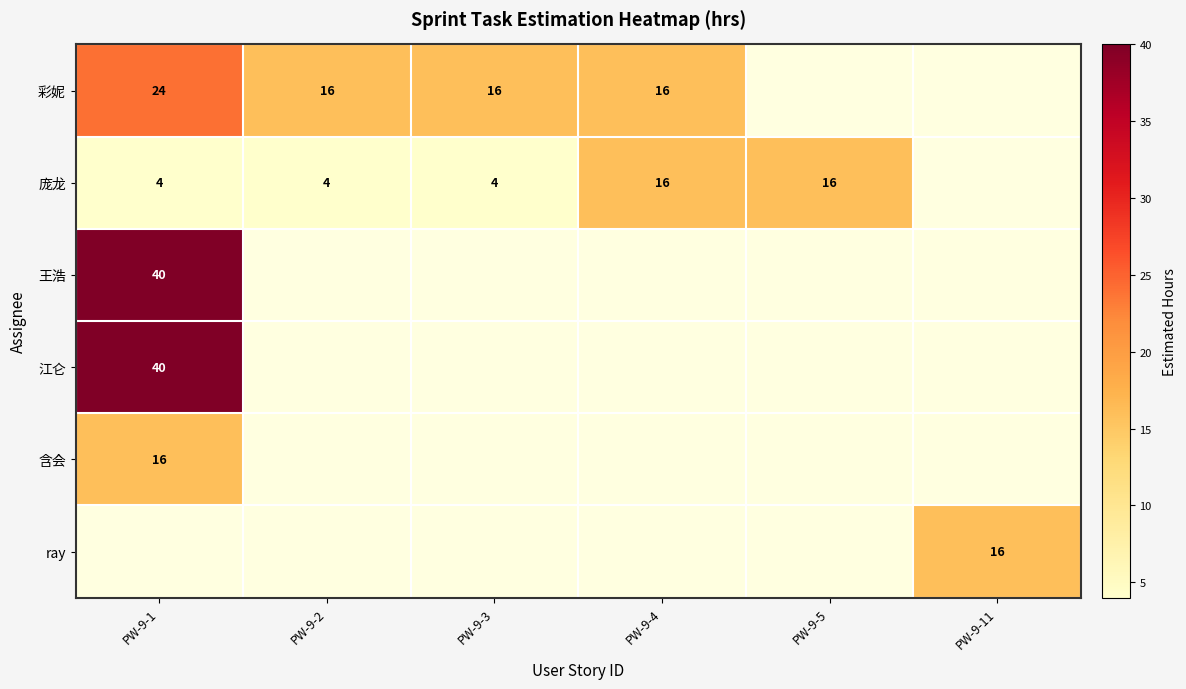

The 庞龙 series shows 24 at PW-9-5. True or false?

False